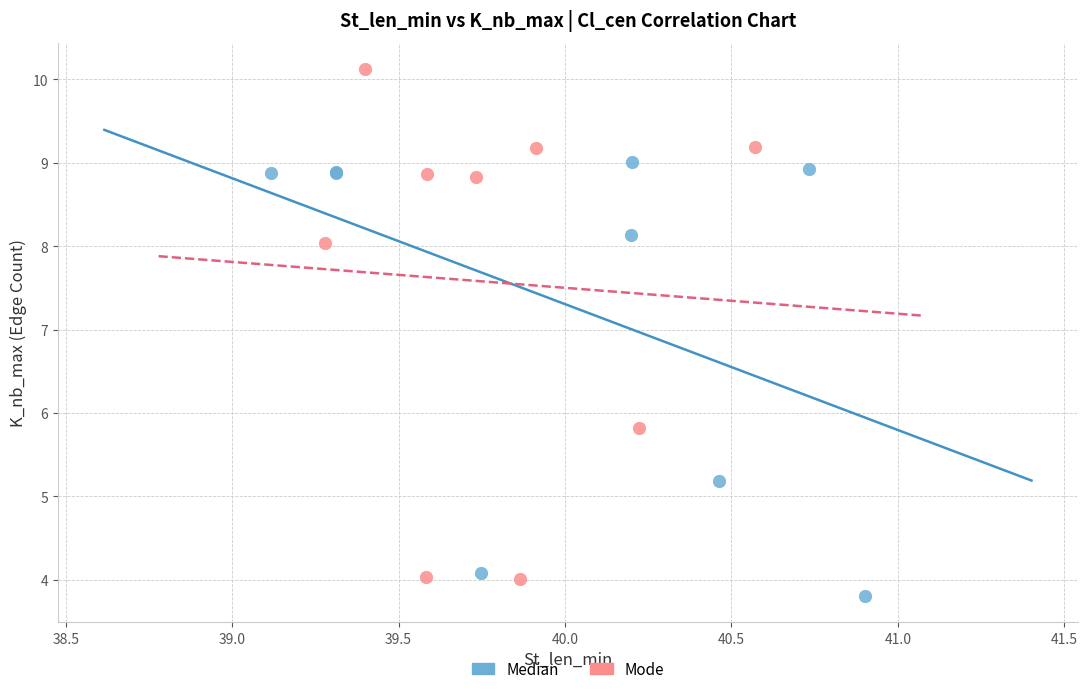

Which series contains the highest Y value?

Mode